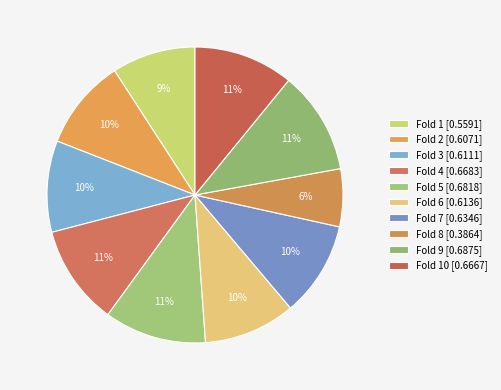

How many segments does this pie chart have?

10